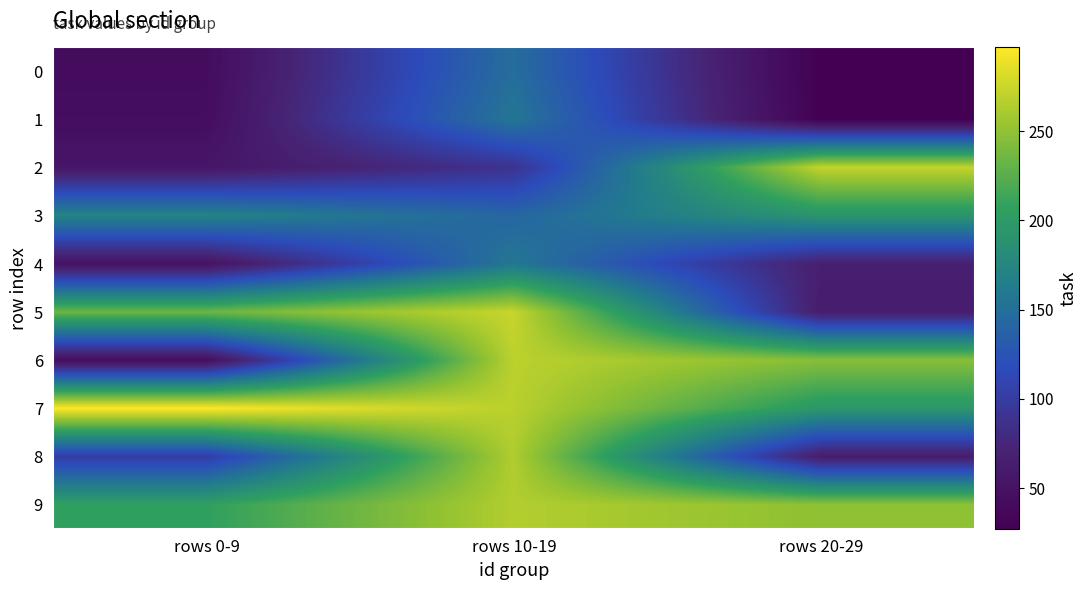

Reading right to left, what are all the values shown in this chart?

0: rows 20-29=27	rows 10-19=149	rows 0-9=42
1: rows 20-29=28	rows 10-19=157	rows 0-9=44
2: rows 20-29=272	rows 10-19=89	rows 0-9=55
3: rows 20-29=192	rows 10-19=142	rows 0-9=171
4: rows 20-29=67	rows 10-19=158	rows 0-9=50
5: rows 20-29=64	rows 10-19=274	rows 0-9=234
6: rows 20-29=246	rows 10-19=269	rows 0-9=45
7: rows 20-29=196	rows 10-19=268	rows 0-9=297
8: rows 20-29=63	rows 10-19=264	rows 0-9=100
9: rows 20-29=249	rows 10-19=265	rows 0-9=206